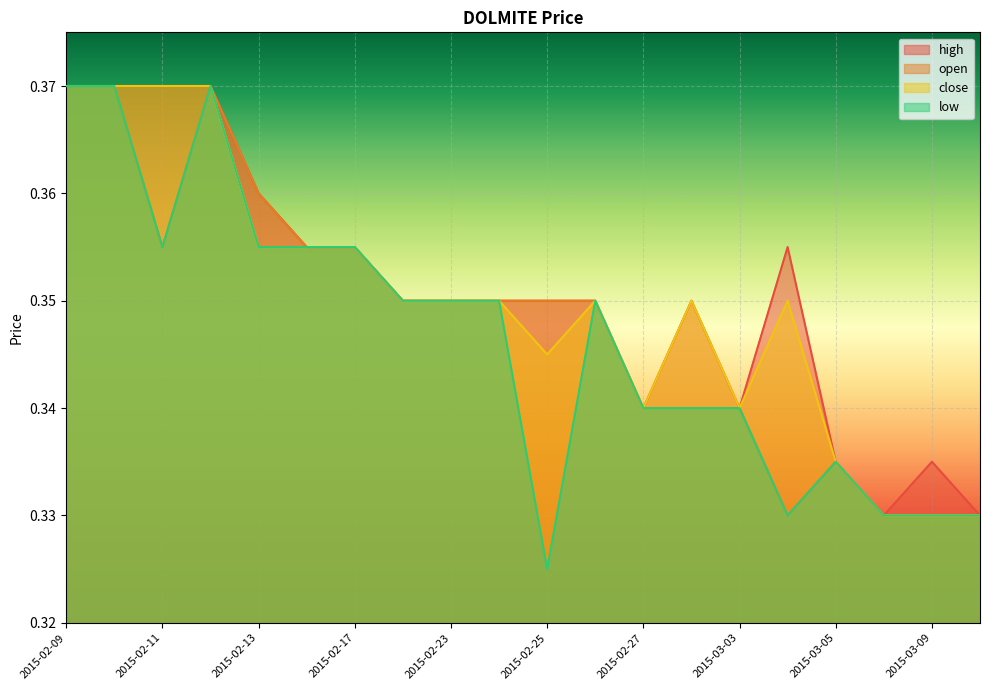

Rank the categories by high value from lowest to highest.

2015-03-06, 2015-03-10, 2015-03-05, 2015-03-09, 2015-02-27, 2015-03-03, 2015-02-18, 2015-02-23, 2015-02-24, 2015-02-25, 2015-02-26, 2015-03-02, 2015-02-16, 2015-02-17, 2015-03-04, 2015-02-13, 2015-02-09, 2015-02-10, 2015-02-11, 2015-02-12